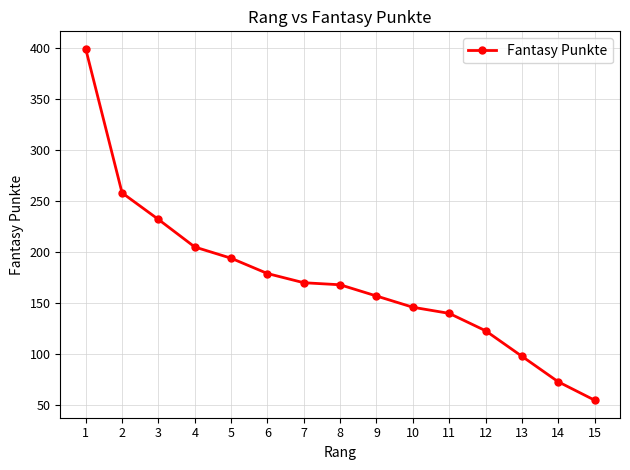

At which label is the value closest to 227?

3